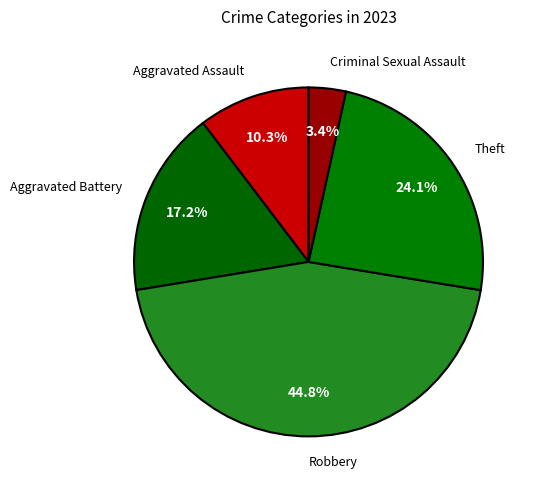

Which has a higher value, Aggravated Battery or Aggravated Assault?

Aggravated Battery